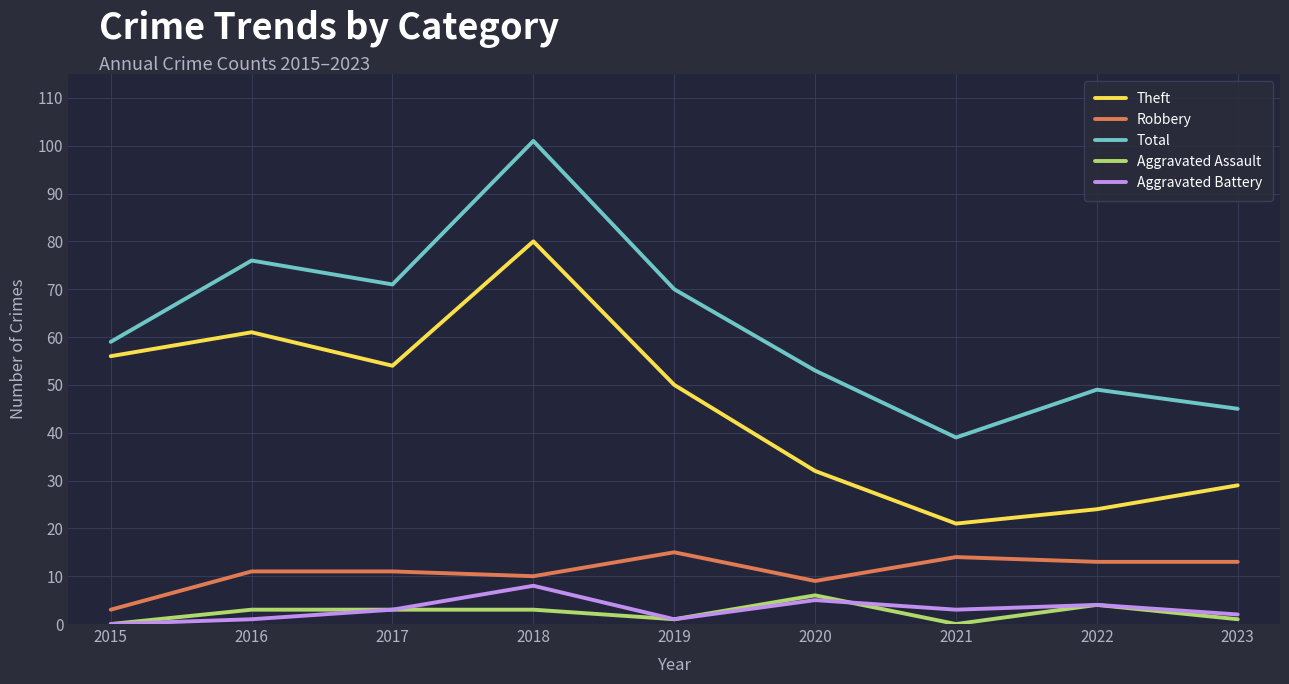

Which series has the widest spread of values?

Total